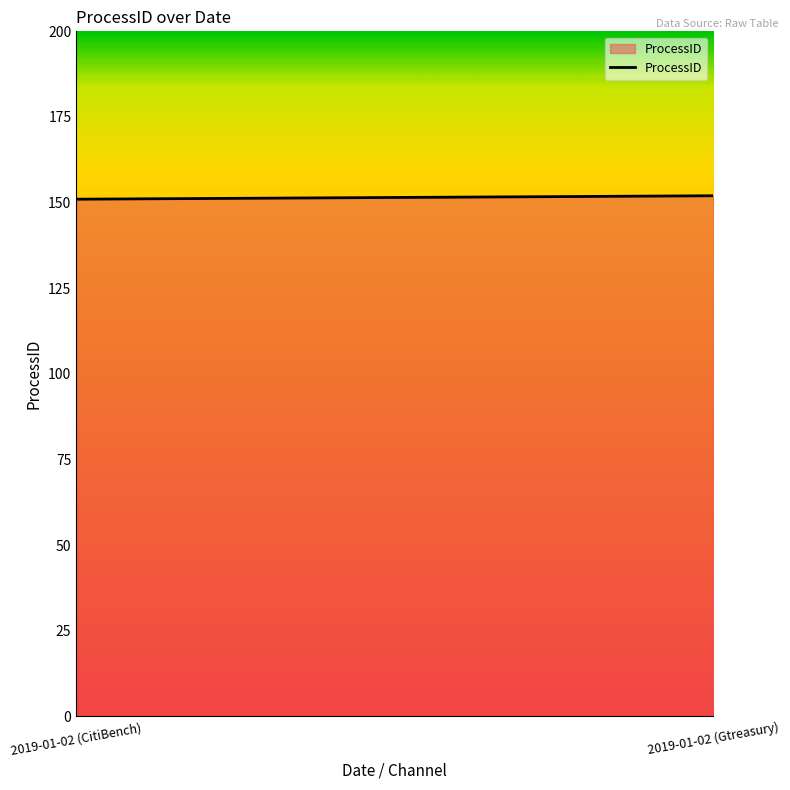

How many lines are shown in the chart?

1